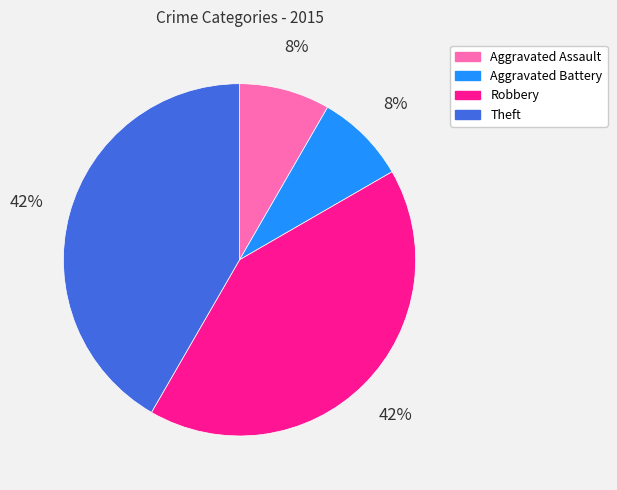

To the nearest percent, what is the average slice percentage?

25%